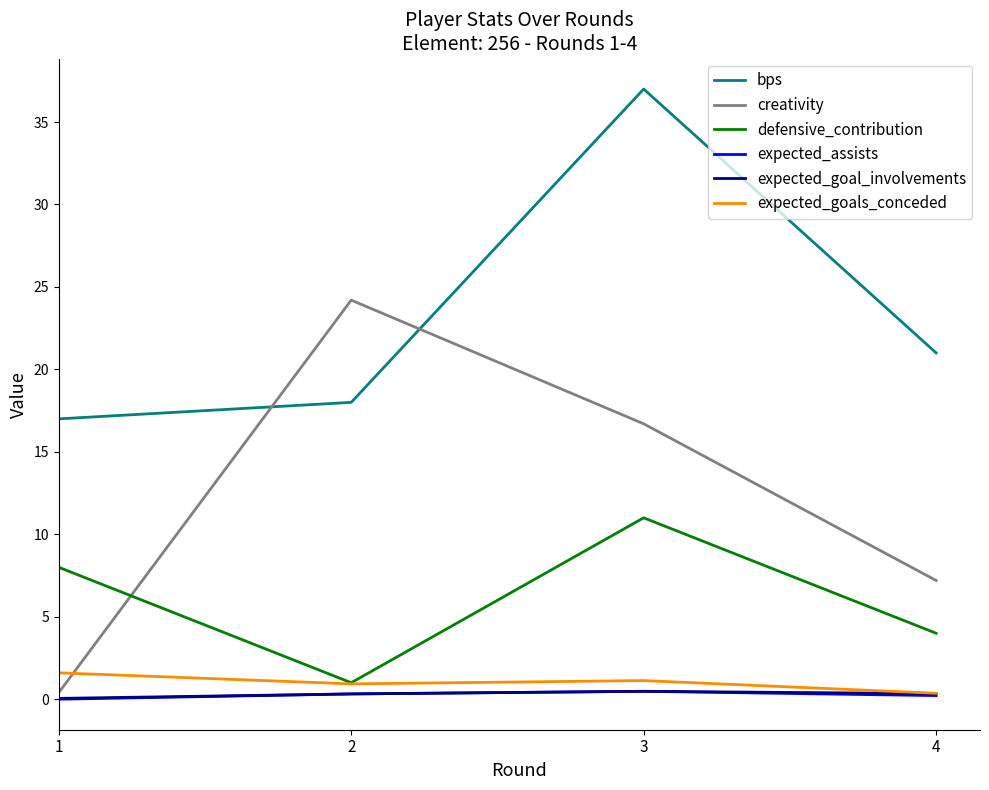

Which series has the widest spread of values?

creativity